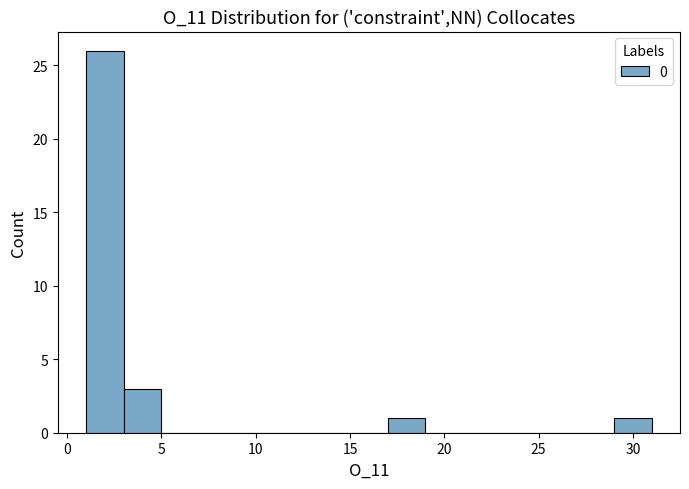

Reading left to right, transcribe this chart: for each bar, give the range it covers on the x-axis and its height. The values are not printed on the chart, so give them approximately, as read against the axis.

1 to 3: 26
3 to 5: 3
5 to 7: 0
7 to 9: 0
9 to 11: 0
11 to 13: 0
13 to 15: 0
15 to 17: 0
17 to 19: 1
19 to 21: 0
21 to 23: 0
23 to 25: 0
25 to 27: 0
27 to 29: 0
29 to 31: 1